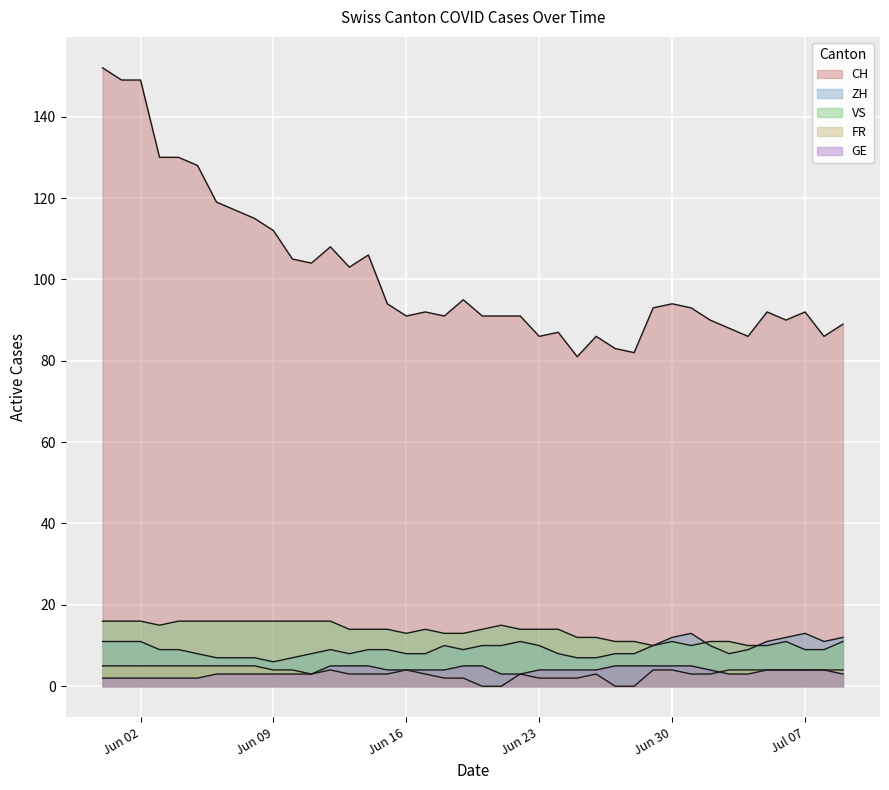

What are all the series names shown in the legend?

CH, ZH, VS, FR, GE